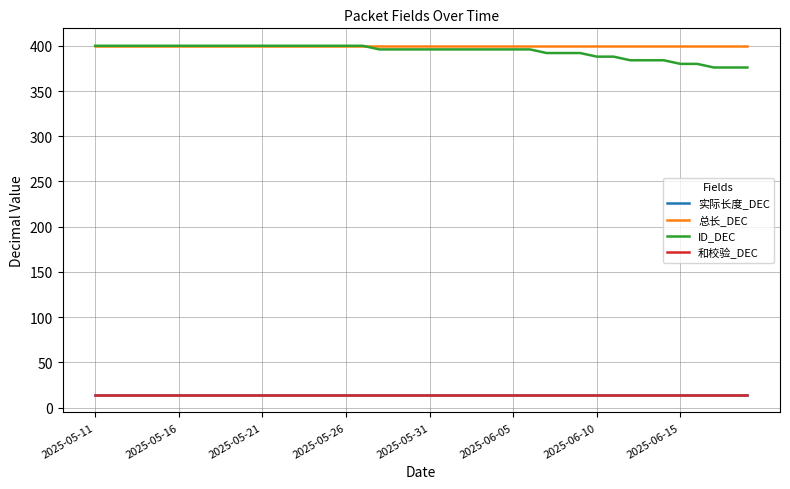

True or false: 实际长度_DEC has more than 0 interior local peaks.

False